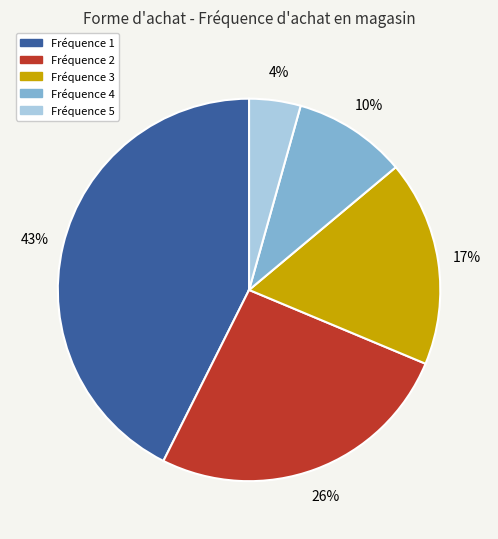

Is there any slice that represents more than half of the pie?

No